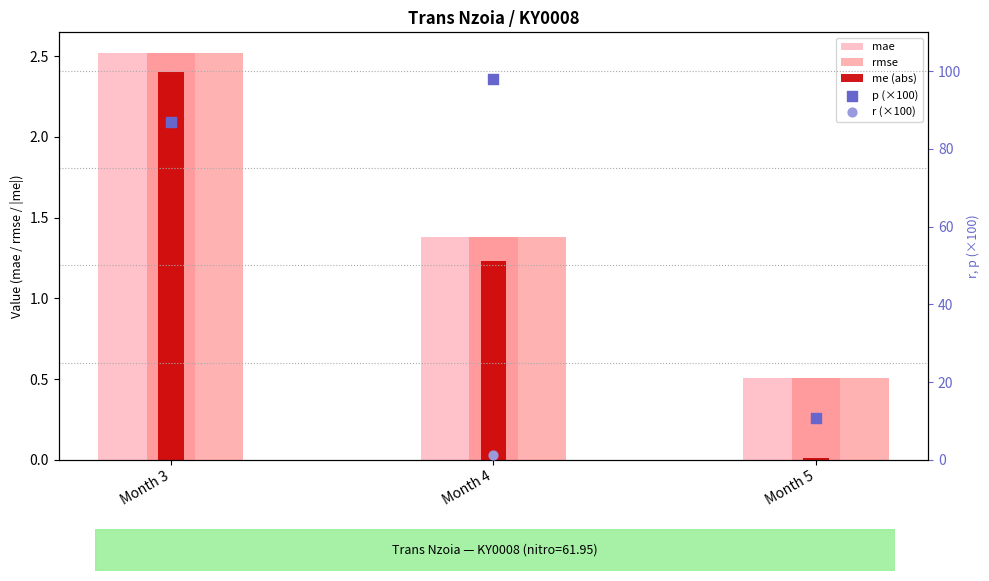

Is the value of r (×100) at Month 3 greater than the value of mae at Month 4?

No